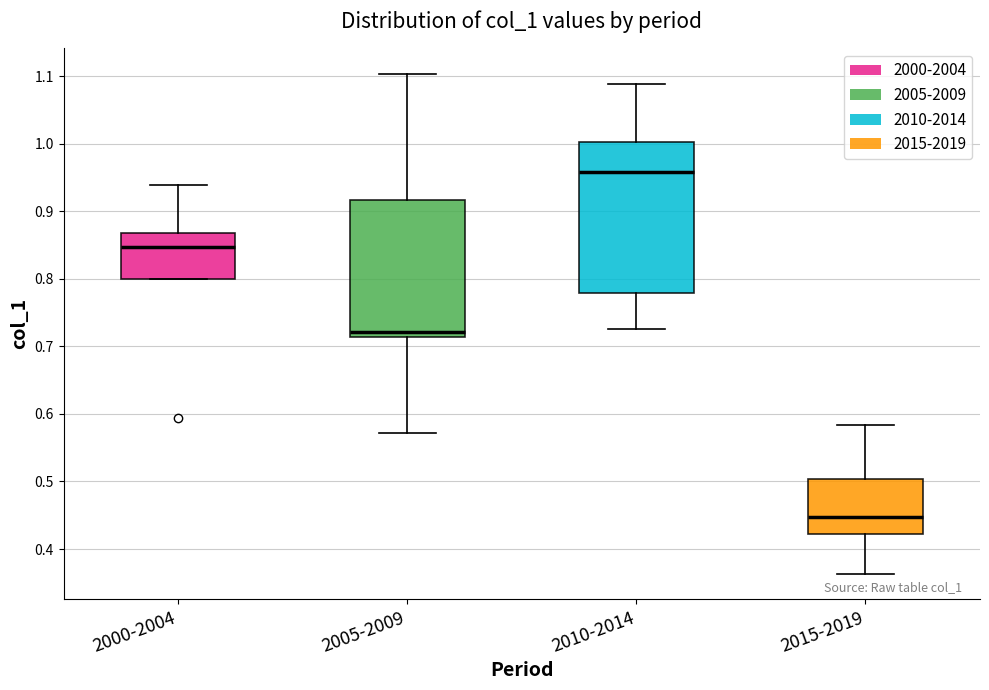

Reading left to right, read every box against the y-axis: the position of its median line, the range the box covers, and the ends of its whiskers. The values are not printed on the chart, so give them approximately, as read against the axis.

2000-2004: median 0.85, box 0.80 to 0.87, whiskers 0.80 to 0.94
2005-2009: median 0.72, box 0.71 to 0.92, whiskers 0.57 to 1.10
2010-2014: median 0.96, box 0.78 to 1.00, whiskers 0.73 to 1.09
2015-2019: median 0.45, box 0.42 to 0.50, whiskers 0.36 to 0.58